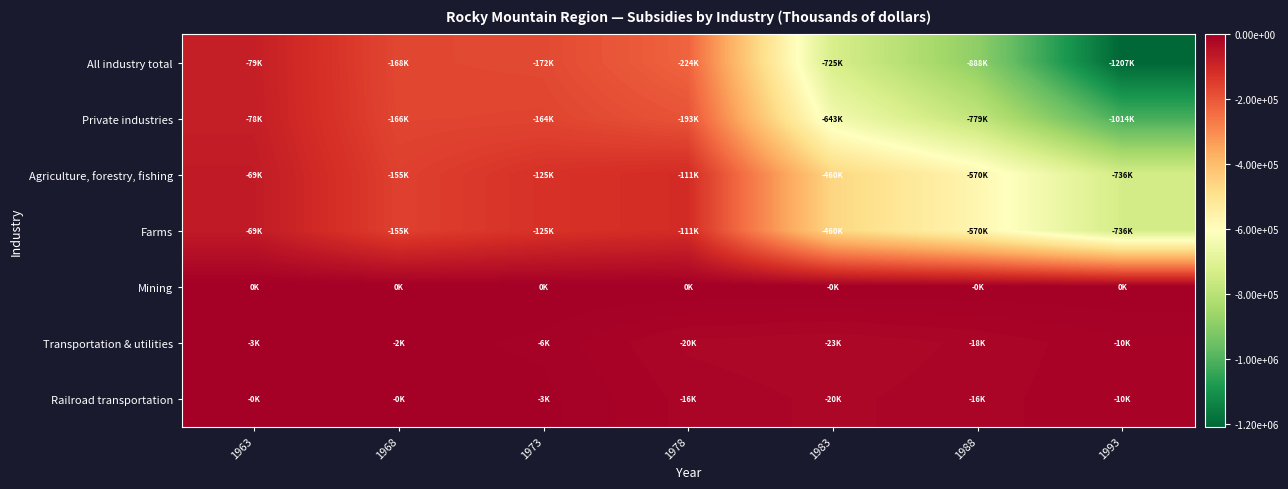

Which series has the largest range (max minus min)?

All industry total